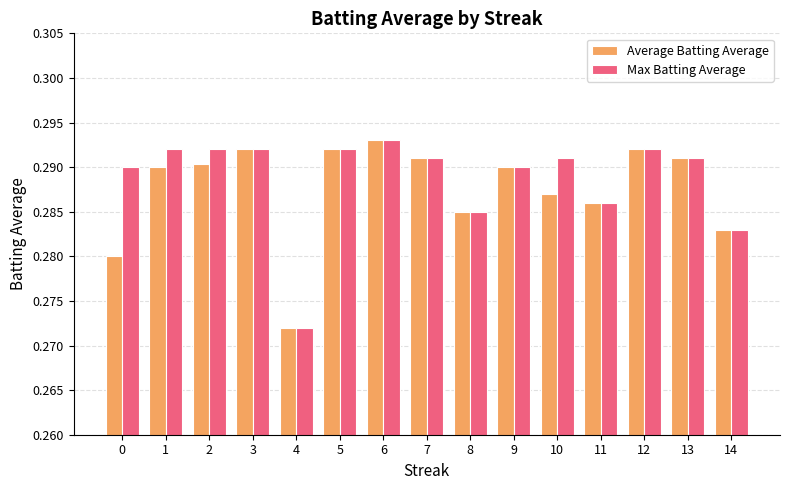

What are all the series names shown in the legend?

Average Batting Average, Max Batting Average